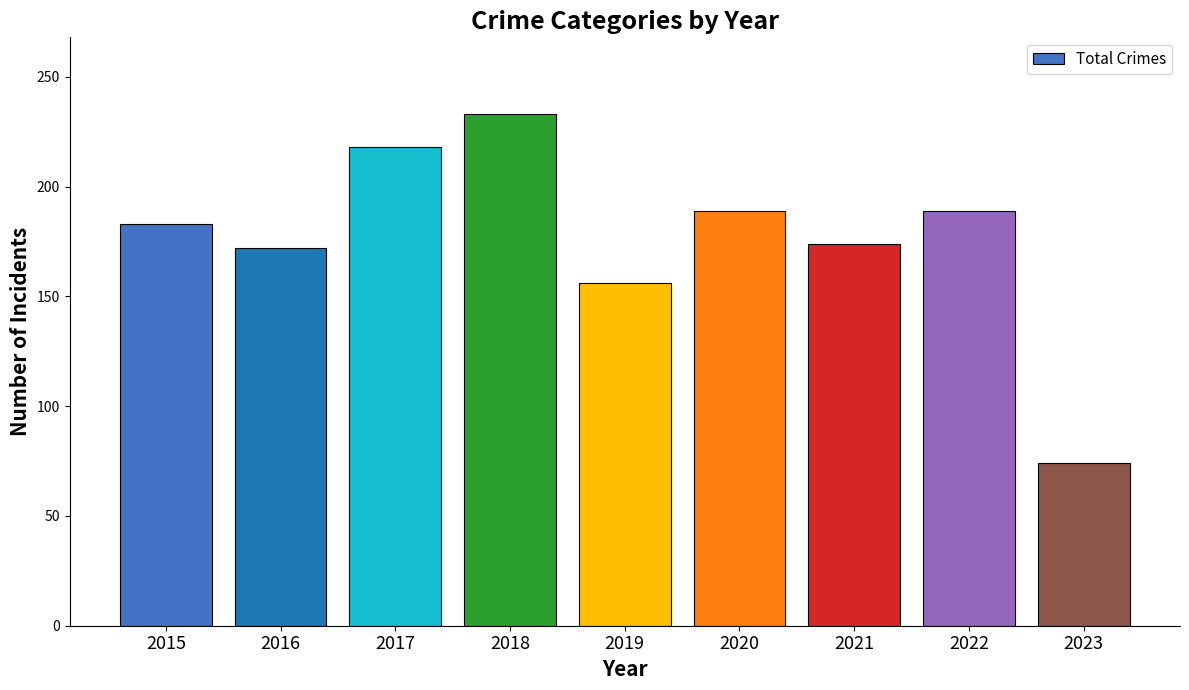

Count the number of data series in this chart.

1